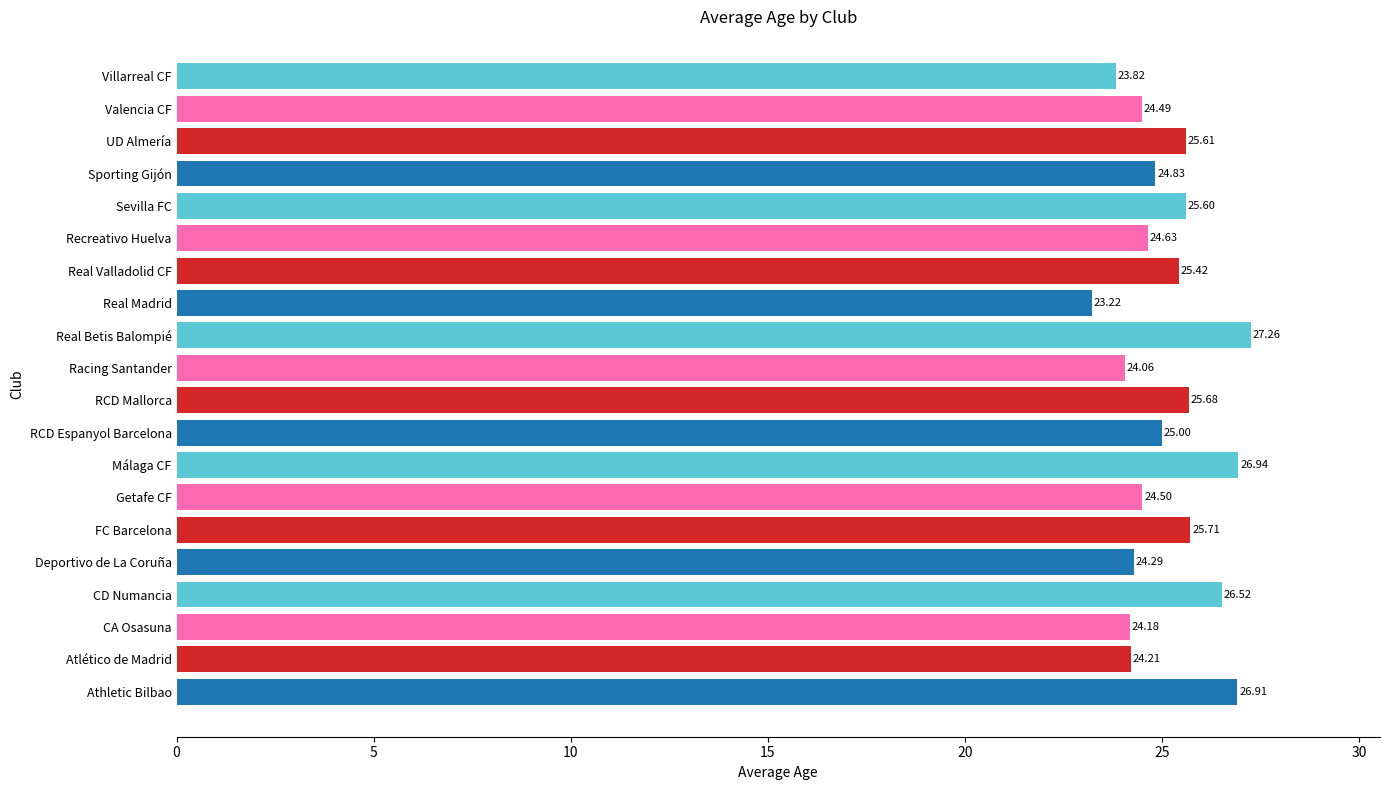

Which category has the lowest value across all series?

Real Madrid